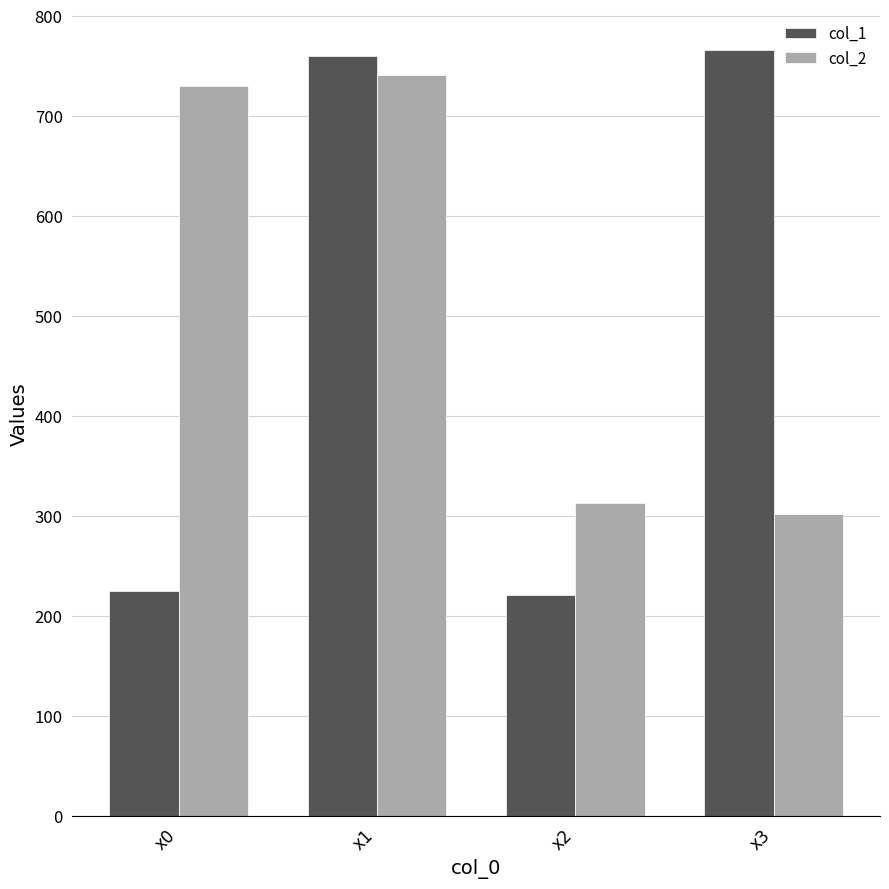

What is the value of the col_2 bar at the 1st from the left?

729.8